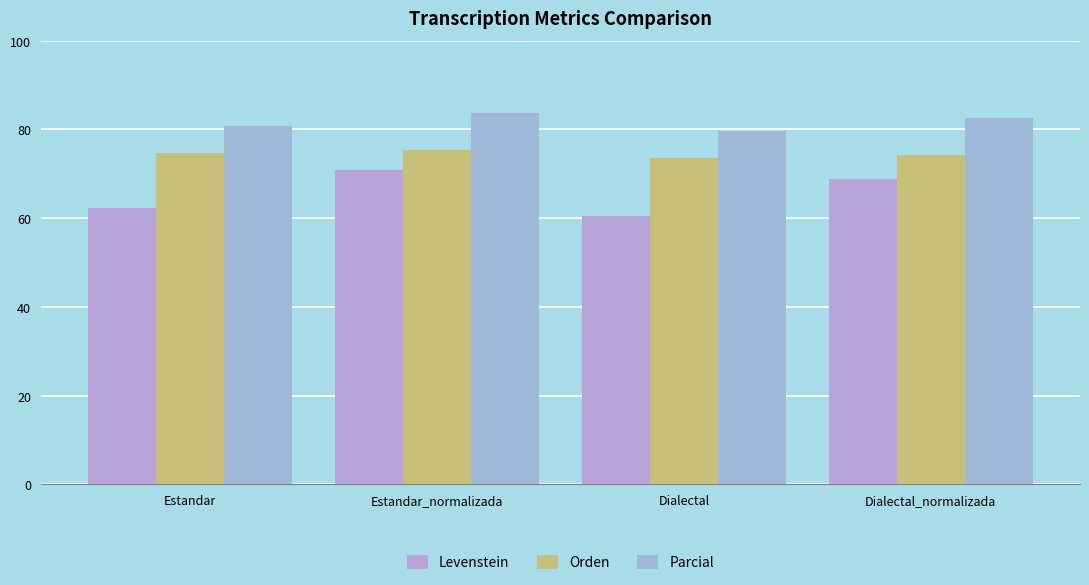

List the series in order of their peak value, highest first.

Parcial, Orden, Levenstein